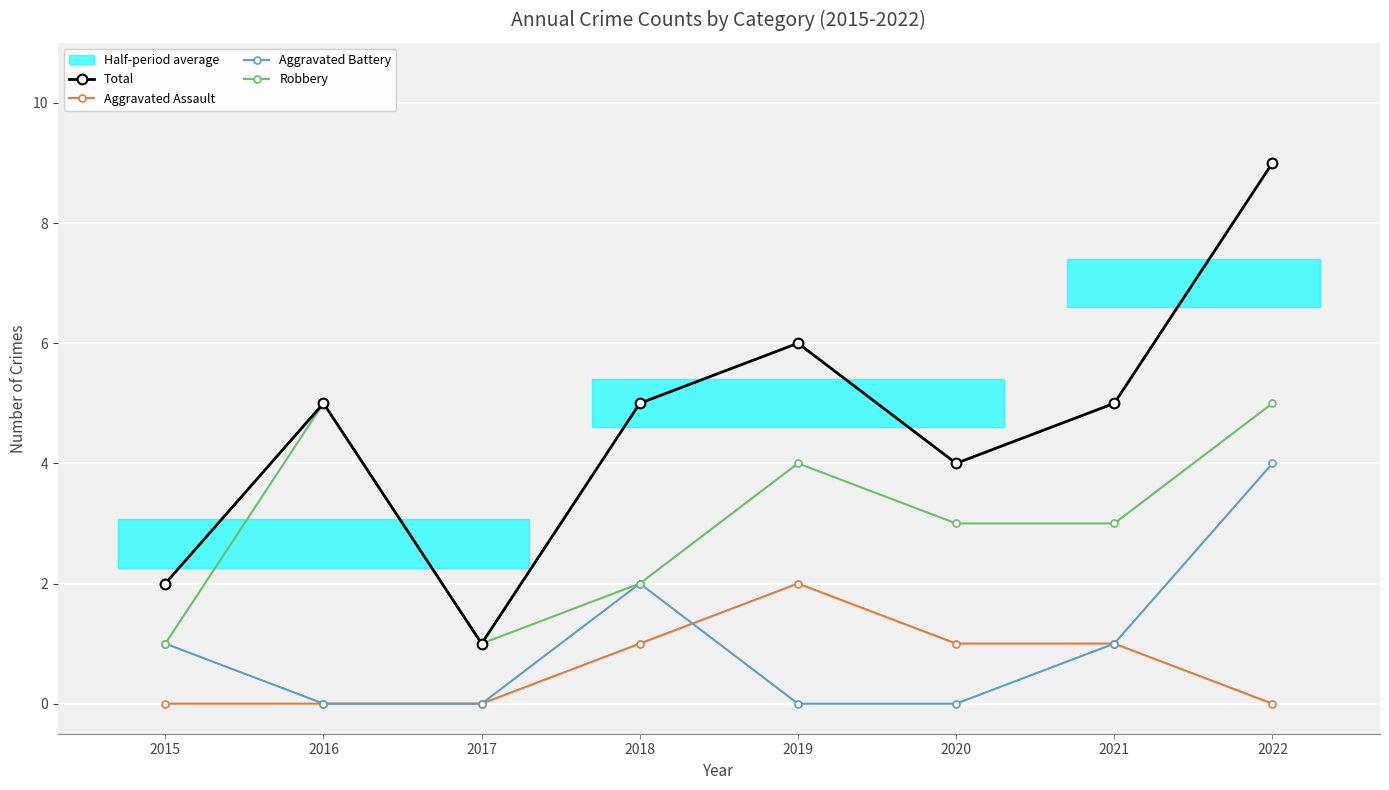

How many interior local valleys does the Robbery series have?

1